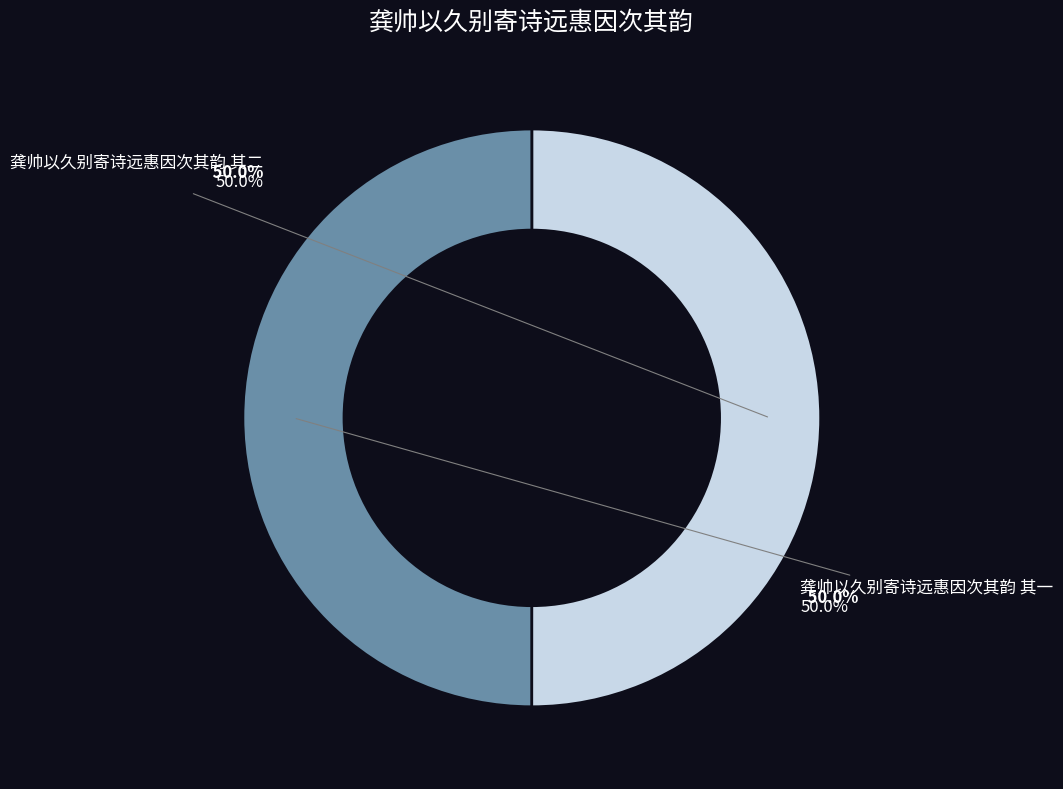

How much of the chart is everything except 龚帅以久别寄诗远惠因次其韵 其一?

50.0%